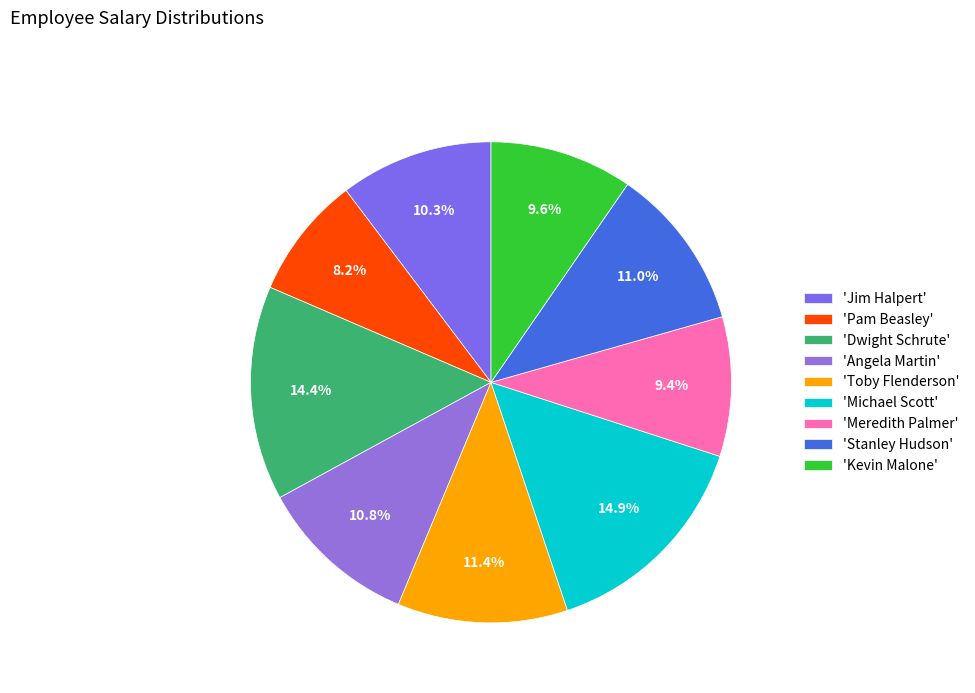

To the nearest percent, what is the difference between the largest and smallest slice percentages?

7%